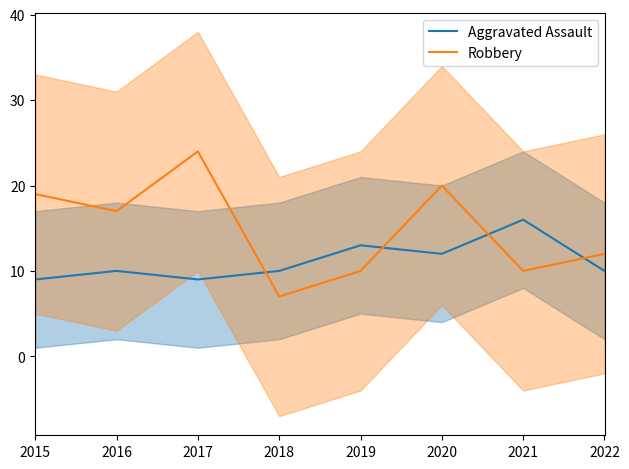

Which has a higher value, 2021 or 2018?

2021